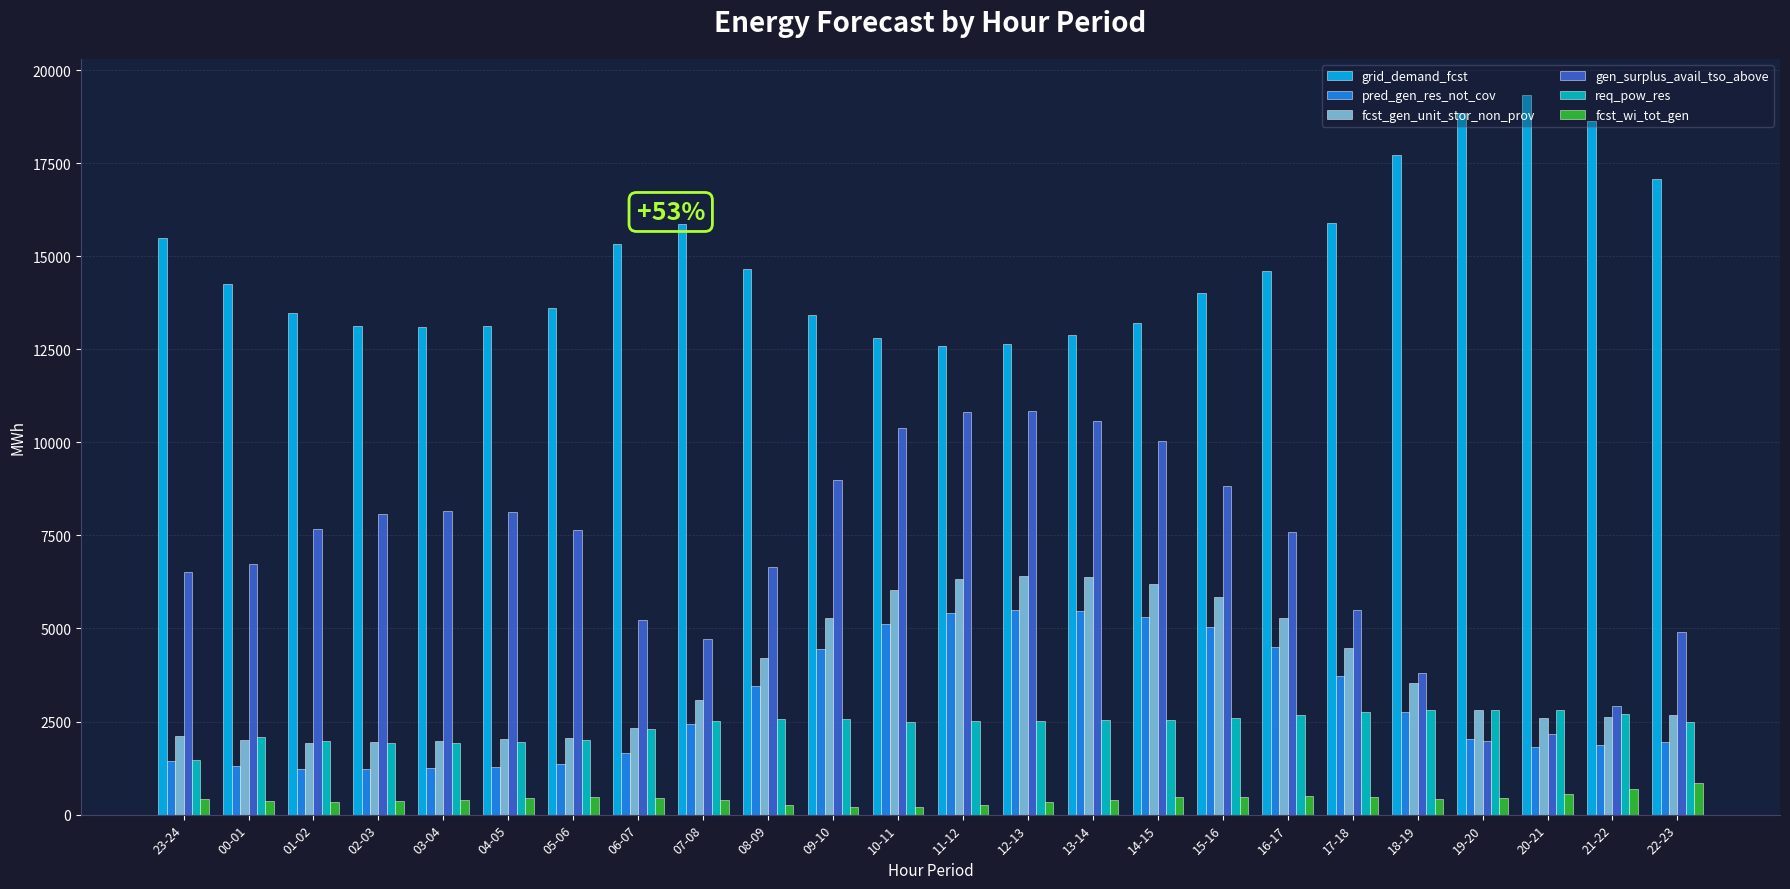

What is the label of the 6th bar from the left?

04-05